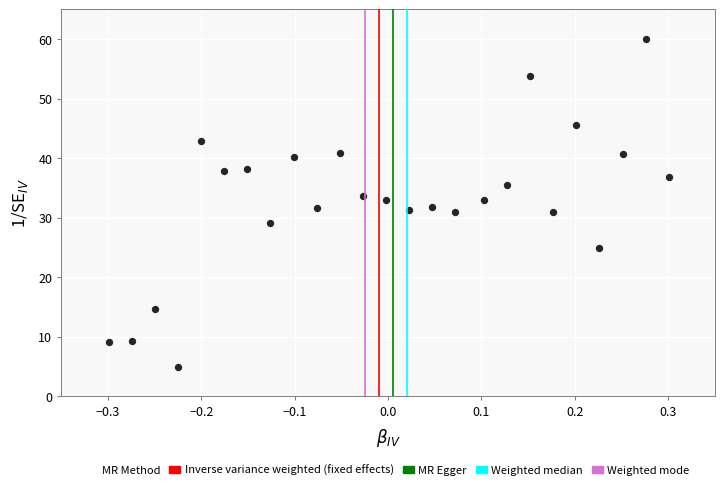

What is the range of Y values (max minus min)?

55.0